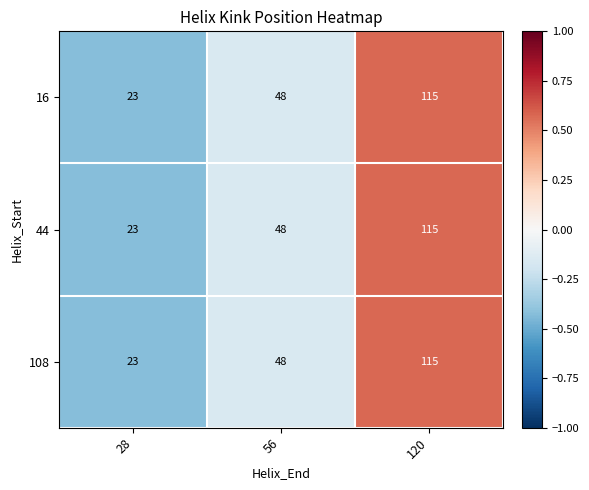

What is the sum of all 44 values?

186